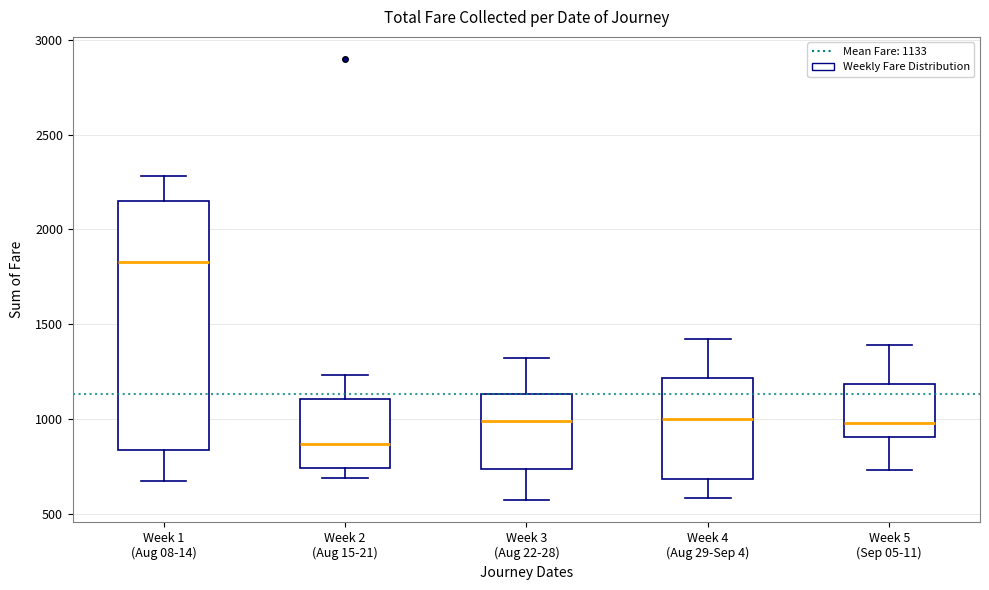

Reading left to right, transcribe this box plot: for each box, give where its median line is, the range the box spans, and where its two whiskers end, as read against the y-axis. The values are not printed on the chart, so give them approximately, as read against the axis.

Week 1 (Aug 08-14): median 1850, box 850 to 2150, whiskers 650 to 2300
Week 2 (Aug 15-21): median 850, box 750 to 1100, whiskers 700 to 1250
Week 3 (Aug 22-28): median 1000, box 750 to 1150, whiskers 550 to 1300
Week 4 (Aug 29-Sep 4): median 1000, box 700 to 1200, whiskers 600 to 1400
Week 5 (Sep 05-11): median 1000, box 900 to 1200, whiskers 750 to 1400